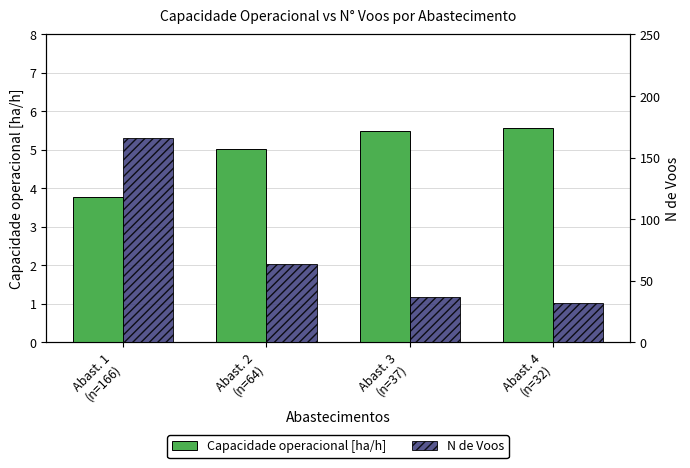

Reading right to left, what are all the values shown in this chart?

Capacidade operacional [ha/h]: 5.6	5.5	5.0	3.8
N de Voos: 32.0	37.0	64.0	166.0